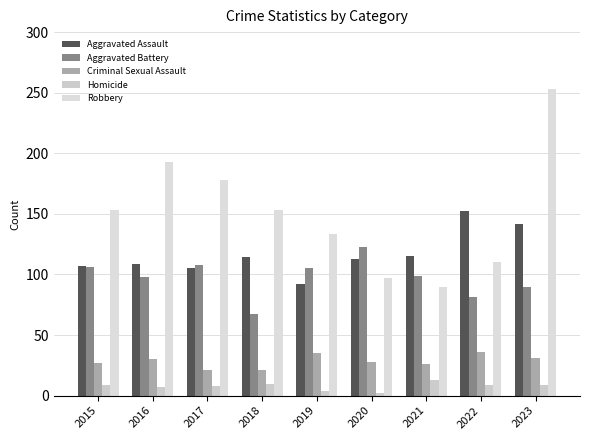

What is the smallest value displayed?

2